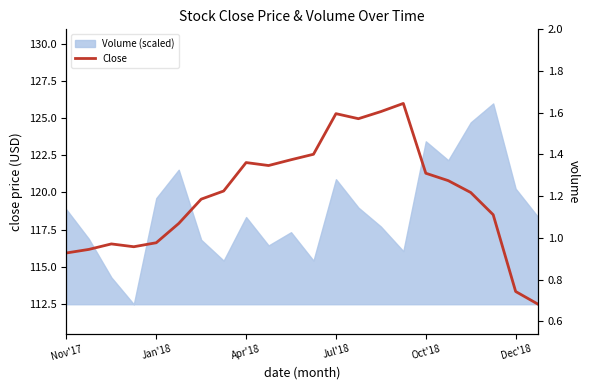

The Close series shows 115.9 at Nov'17. True or false?

True